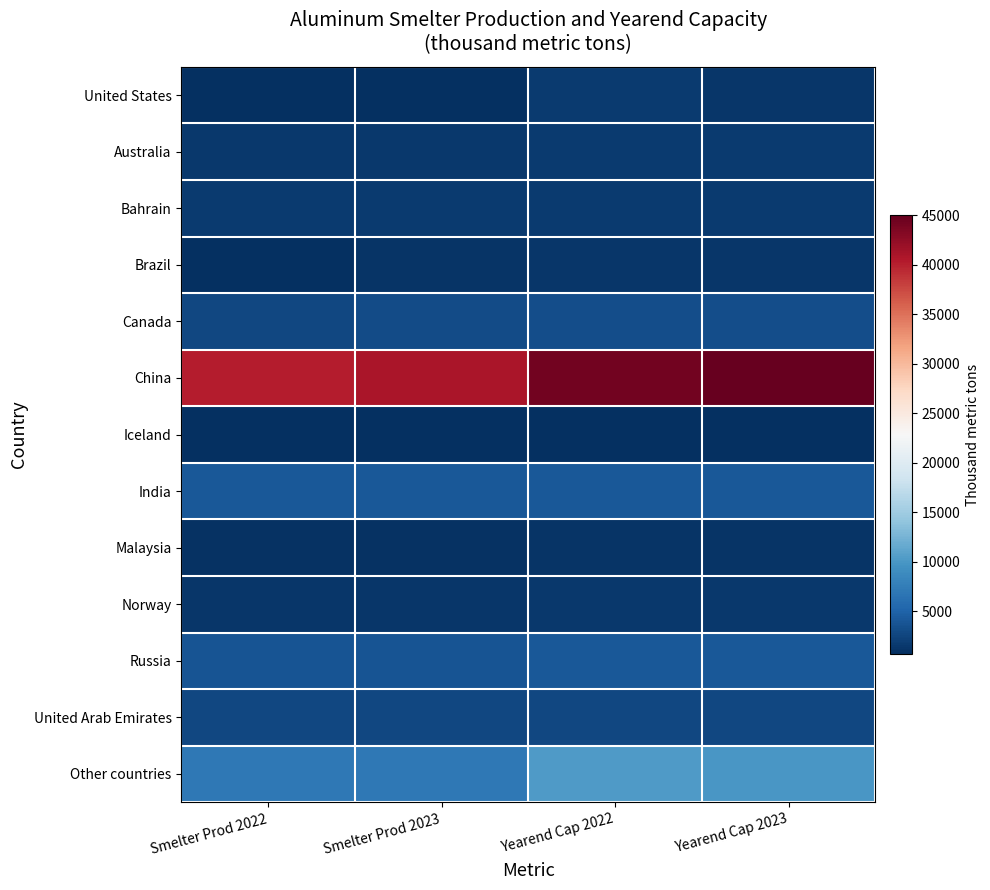

Reading left to right, list all the values displayed in this chart.

United States: Smelter Prod 2022=861	Smelter Prod 2023=750	Yearend Cap 2022=1640	Yearend Cap 2023=1360
Australia: Smelter Prod 2022=1510	Smelter Prod 2023=1500	Yearend Cap 2022=1730	Yearend Cap 2023=1730
Bahrain: Smelter Prod 2022=1600	Smelter Prod 2023=1600	Yearend Cap 2022=1600	Yearend Cap 2023=1600
Brazil: Smelter Prod 2022=811	Smelter Prod 2023=1100	Yearend Cap 2022=1280	Yearend Cap 2023=1280
Canada: Smelter Prod 2022=2770	Smelter Prod 2023=3000	Yearend Cap 2022=3270	Yearend Cap 2023=3270
China: Smelter Prod 2022=40200	Smelter Prod 2023=41000	Yearend Cap 2022=44300	Yearend Cap 2023=45000
Iceland: Smelter Prod 2022=720	Smelter Prod 2023=730	Yearend Cap 2022=880	Yearend Cap 2023=880
India: Smelter Prod 2022=4100	Smelter Prod 2023=4100	Yearend Cap 2022=4060	Yearend Cap 2023=4060
Malaysia: Smelter Prod 2022=900	Smelter Prod 2023=980	Yearend Cap 2022=1080	Yearend Cap 2023=1080
Norway: Smelter Prod 2022=1400	Smelter Prod 2023=1300	Yearend Cap 2022=1460	Yearend Cap 2023=1460
Russia: Smelter Prod 2022=3720	Smelter Prod 2023=3800	Yearend Cap 2022=4080	Yearend Cap 2023=4080
United Arab Emirates: Smelter Prod 2022=2650	Smelter Prod 2023=2700	Yearend Cap 2022=2790	Yearend Cap 2023=2790
Other countries: Smelter Prod 2022=7110	Smelter Prod 2023=7000	Yearend Cap 2022=10300	Yearend Cap 2023=10000